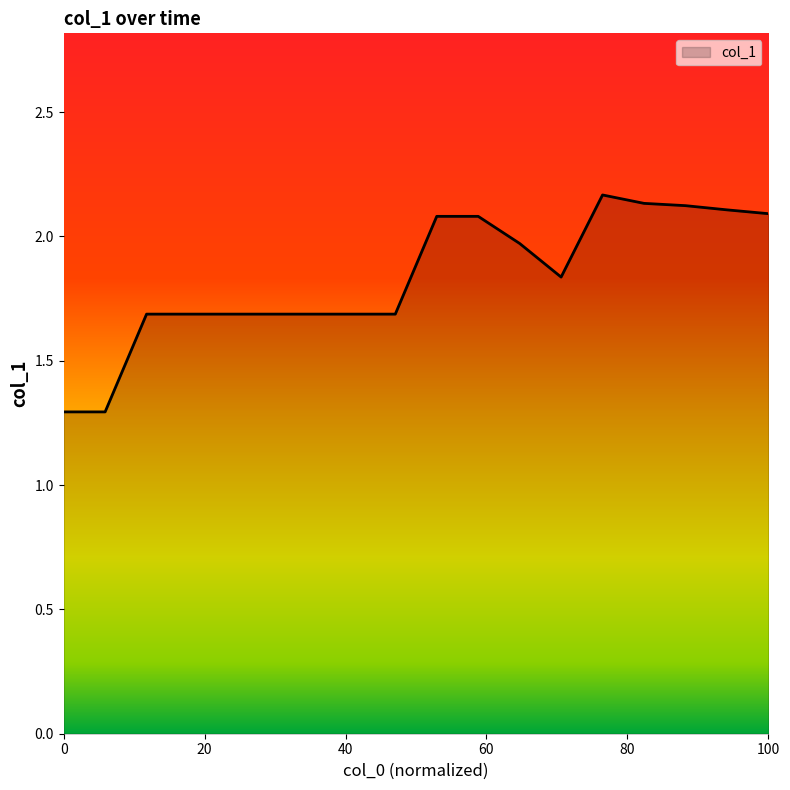

What is the smallest value displayed?

1.3